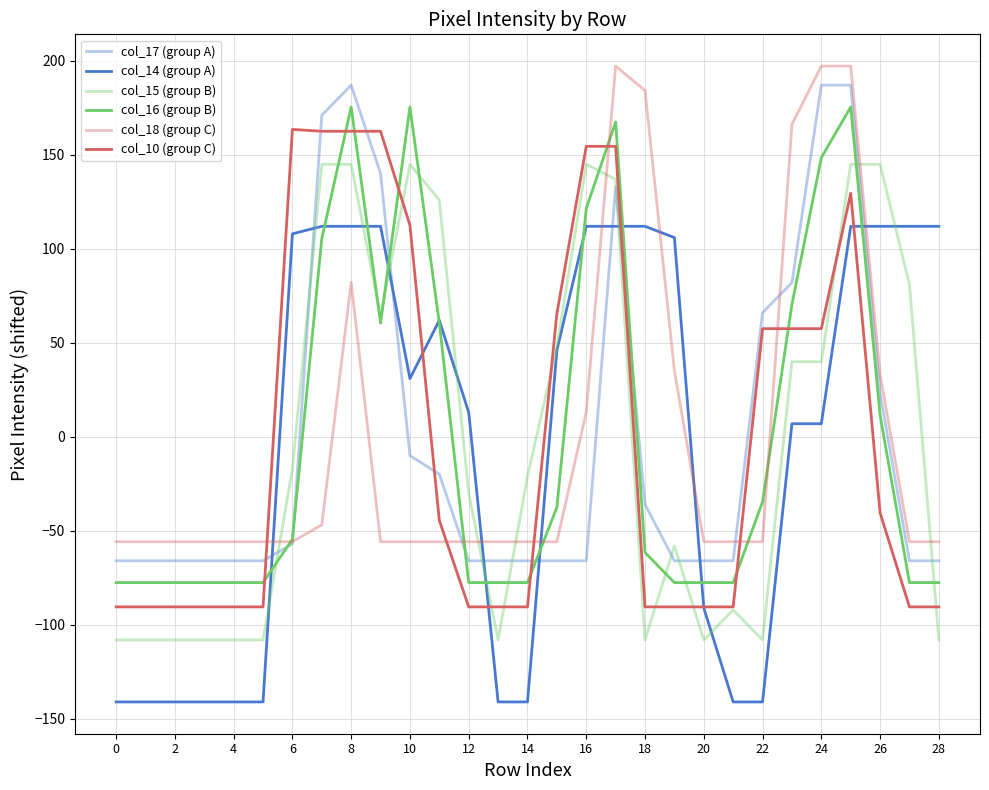

Reading left to right, what are all the values shown in this chart?

col_17 (group A): -65.9	-65.9	-65.9	-65.9	-65.9	-65.9	-56.9	171.1	187.1	140.1	-9.9	-19.9	-65.9	-65.9	-65.9	-65.9	-65.9	133.1	-35.9	-65.9	-65.9	-65.9	66.1	82.1	187.1	187.1	23.1	-65.9	-65.9
col_14 (group A): -141.0	-141.0	-141.0	-141.0	-141.0	-141.0	108.0	112.0	112.0	112.0	31.0	62.0	13.0	-141.0	-141.0	46.0	112.0	112.0	112.0	106.0	-91.0	-141.0	-141.0	7.0	7.0	112.0	112.0	112.0	112.0
col_15 (group B): -108.0	-108.0	-108.0	-108.0	-108.0	-108.0	-17.0	145.0	145.0	64.0	145.0	126.0	-30.0	-108.0	-21.0	48.0	145.0	137.0	-108.0	-58.0	-108.0	-92.0	-108.0	40.0	40.0	145.0	145.0	81.0	-108.0
col_16 (group B): -77.5	-77.5	-77.5	-77.5	-77.5	-77.5	-54.5	105.5	175.5	60.5	175.5	60.5	-77.5	-77.5	-77.5	-37.5	121.5	167.5	-61.5	-77.5	-77.5	-77.5	-34.5	70.5	148.5	175.5	11.5	-77.5	-77.5
col_18 (group C): -55.8	-55.8	-55.8	-55.8	-55.8	-55.8	-55.8	-46.8	82.2	-55.8	-55.8	-55.8	-55.8	-55.8	-55.8	-55.8	13.2	197.2	184.2	35.2	-55.8	-55.8	-55.8	166.2	197.2	197.2	33.2	-55.8	-55.8
col_10 (group C): -90.4	-90.4	-90.4	-90.4	-90.4	-90.4	163.6	162.6	162.6	162.6	112.6	-44.4	-90.4	-90.4	-90.4	65.6	154.6	154.6	-90.4	-90.4	-90.4	-90.4	57.6	57.6	57.6	129.6	-40.4	-90.4	-90.4